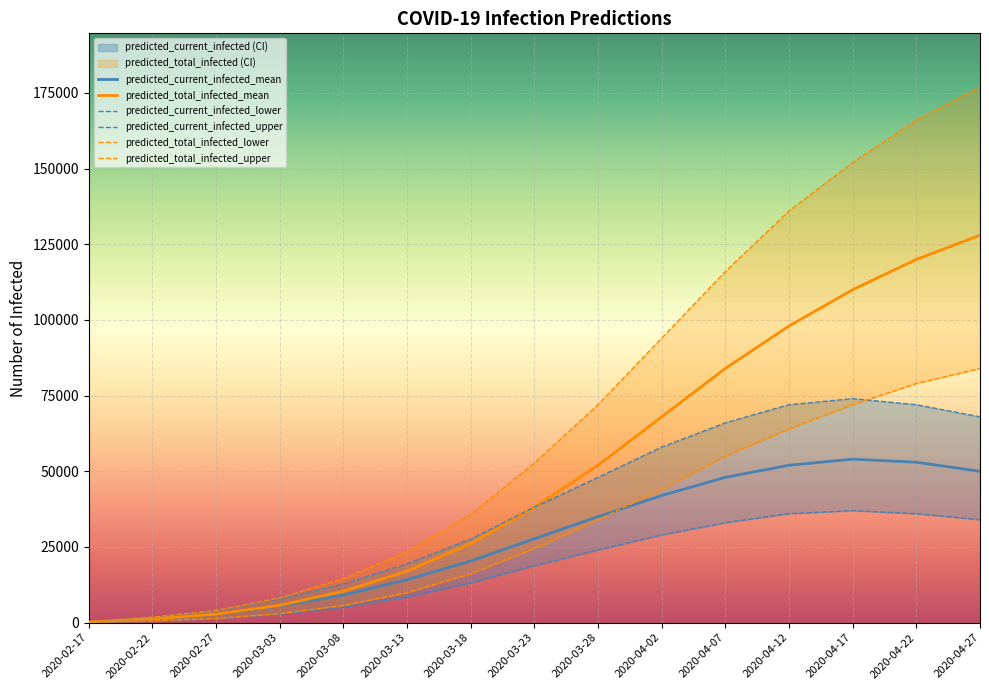

What is the sum of the predicted_current_infected_lower values at 2020-04-07 and 2020-02-22?

33600